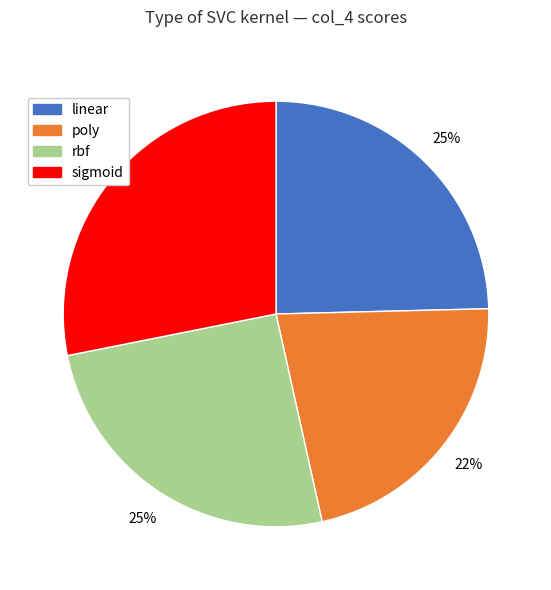

Which slice is the smallest?

poly